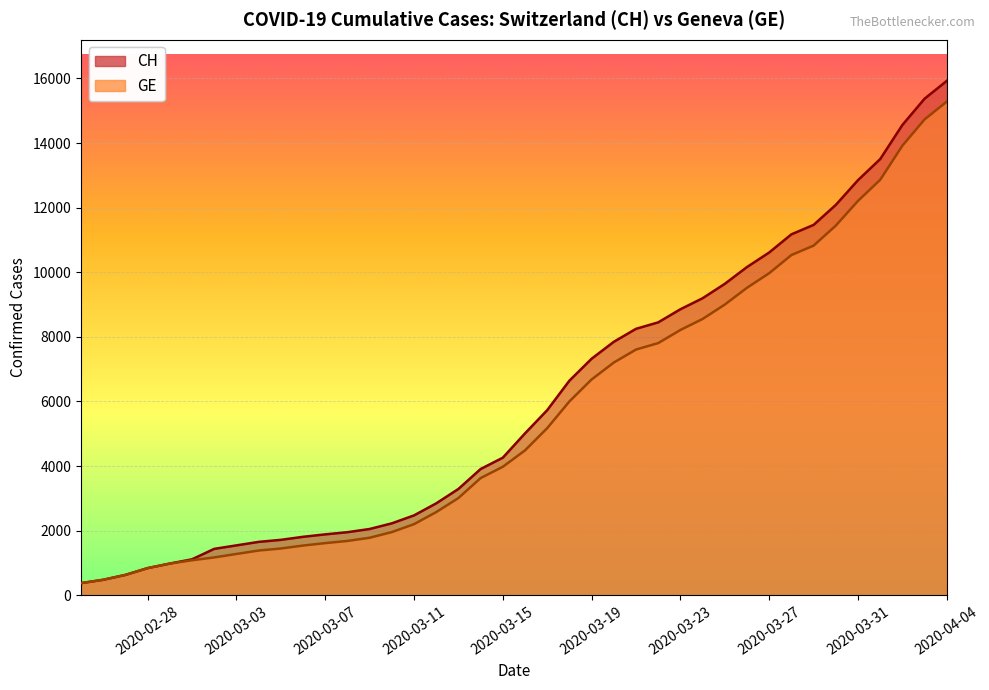

Between 2020-03-29 and 2020-04-04, which is larger?

2020-04-04